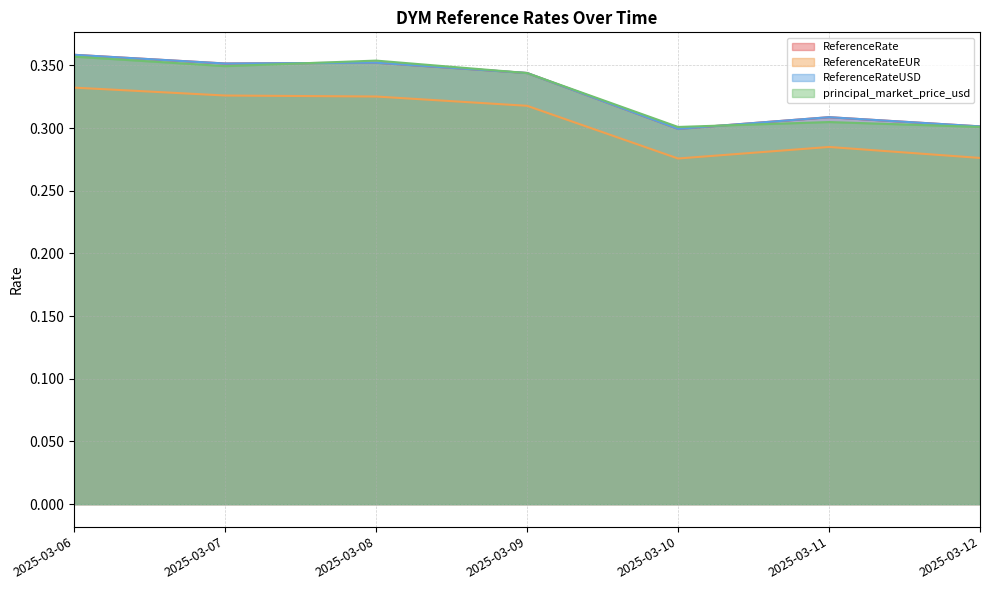

The value of ReferenceRate at 2025-03-12 is 0.5. True or false?

False